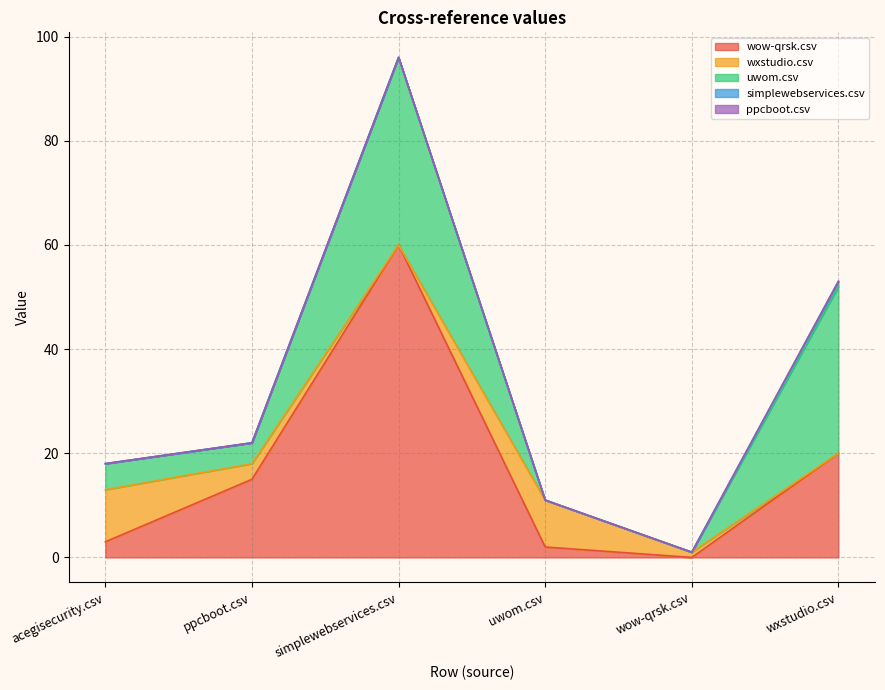

Reading left to right, list all the values displayed in this chart.

wow-qrsk.csv: acegisecurity.csv=3	ppcboot.csv=15	simplewebservices.csv=60	uwom.csv=2	wow-qrsk.csv=0	wxstudio.csv=20
wxstudio.csv: acegisecurity.csv=10	ppcboot.csv=3	simplewebservices.csv=0	uwom.csv=9	wow-qrsk.csv=1	wxstudio.csv=0
uwom.csv: acegisecurity.csv=5	ppcboot.csv=4	simplewebservices.csv=36	uwom.csv=0	wow-qrsk.csv=0	wxstudio.csv=32
simplewebservices.csv: acegisecurity.csv=0	ppcboot.csv=0	simplewebservices.csv=0	uwom.csv=0	wow-qrsk.csv=0	wxstudio.csv=1
ppcboot.csv: acegisecurity.csv=0	ppcboot.csv=0	simplewebservices.csv=0	uwom.csv=0	wow-qrsk.csv=0	wxstudio.csv=0